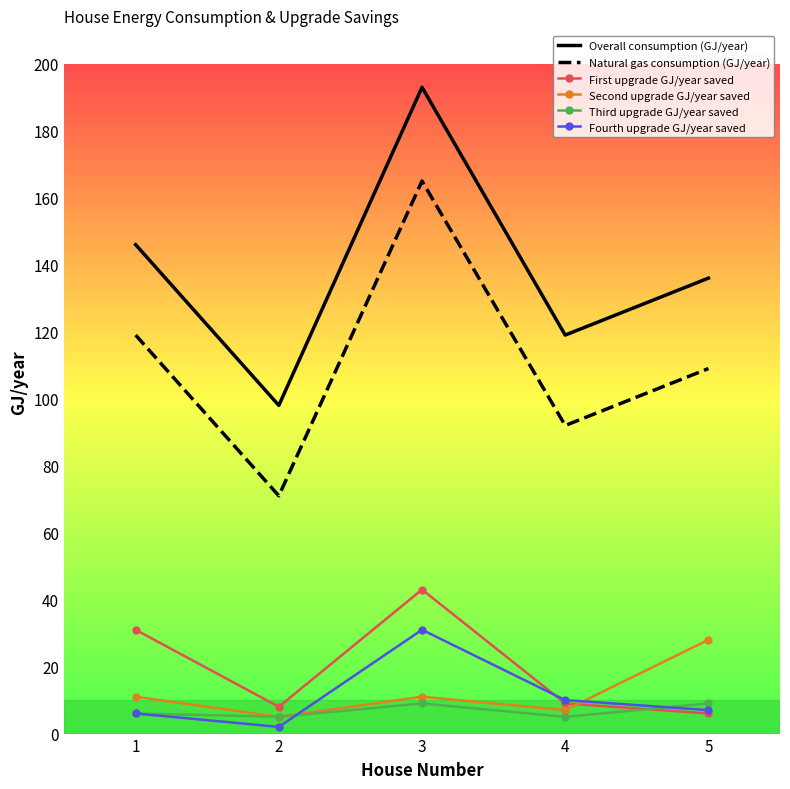

True or false: Fourth upgrade GJ/year saved and Overall consumption (GJ/year) intersect in this chart.

False